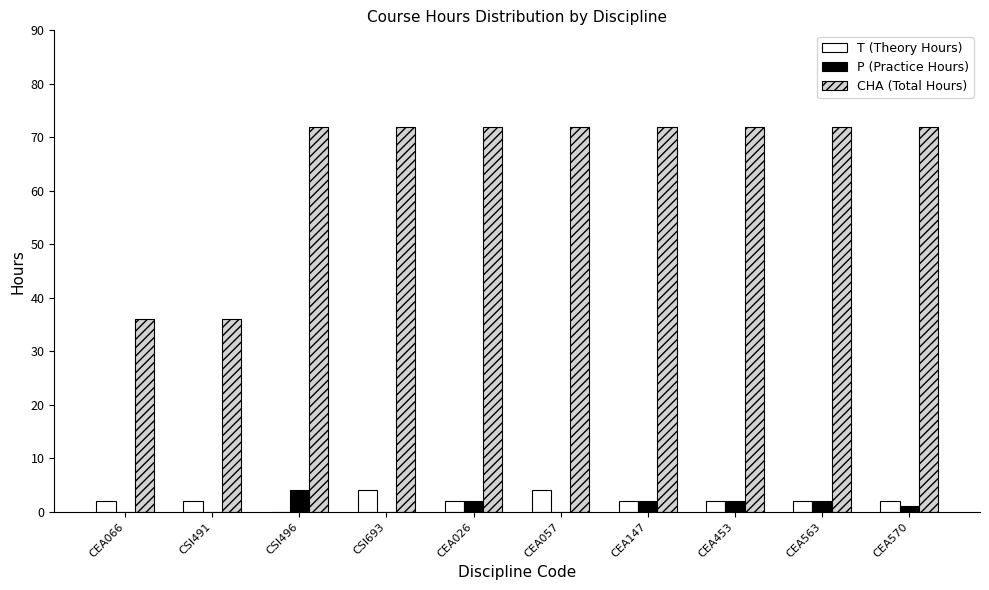

How many data points does each series have?

10